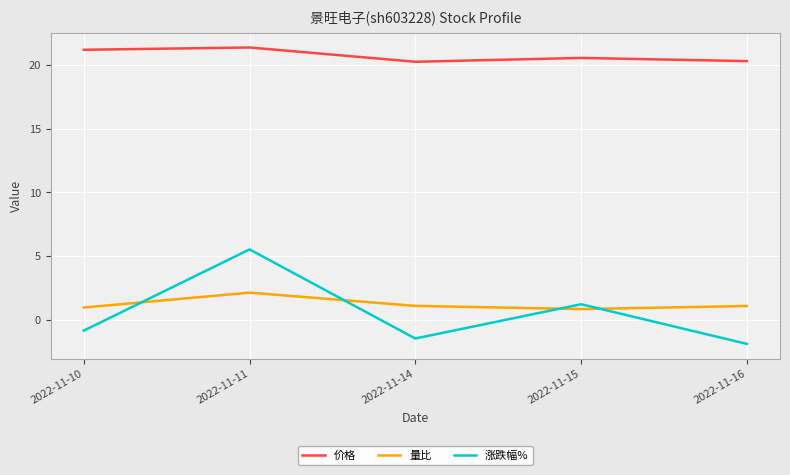

Which category has the highest value in the 涨跌幅% series?

2022-11-11